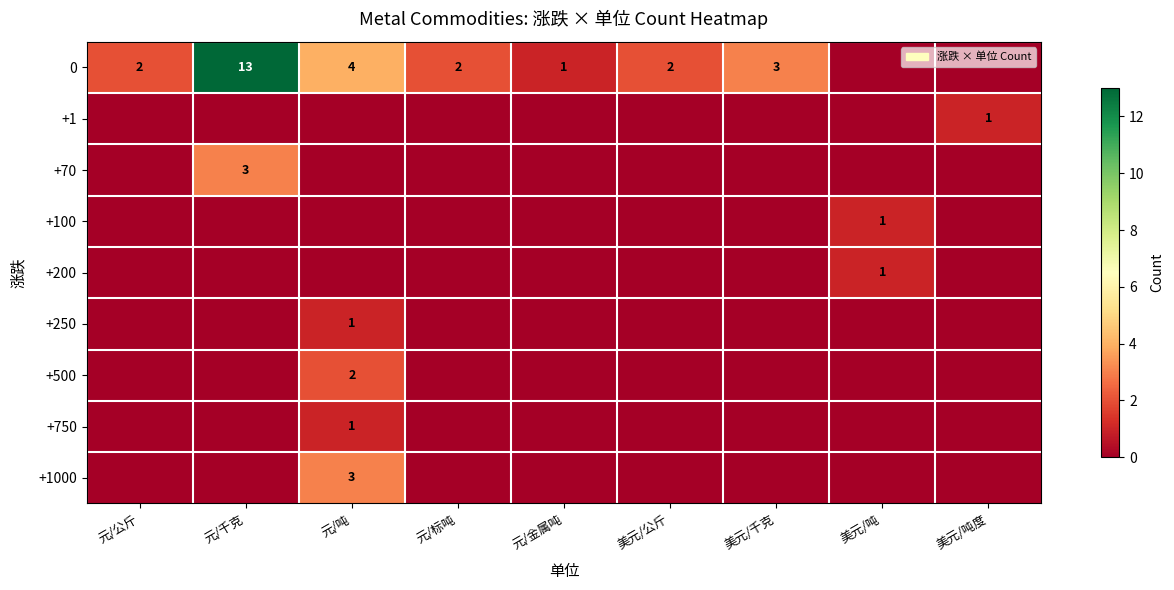

At which category does the chart reach its peak across all series?

元/千克